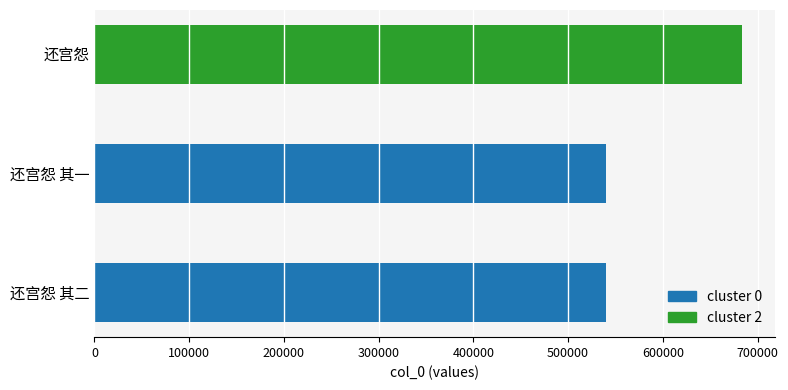

True or false: the data shows 540131 at 还宫怨 其二.

True